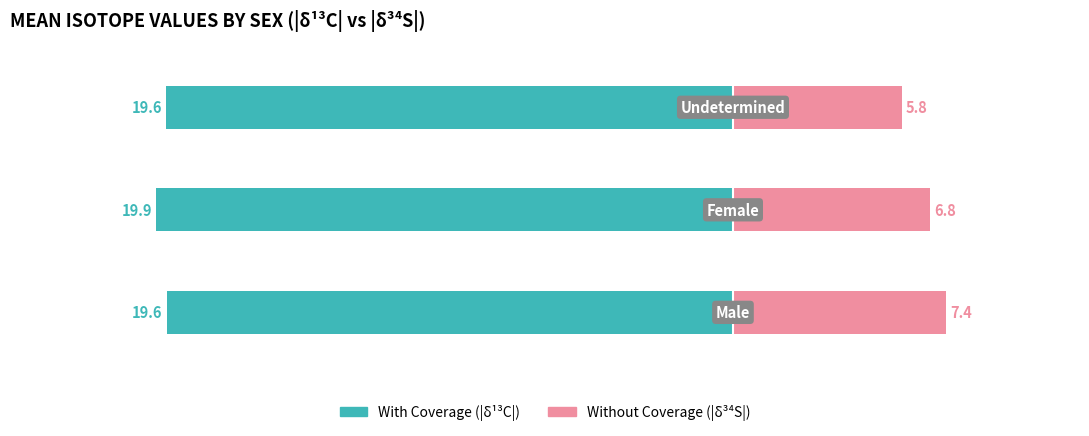

How many categories are shown in the chart?

3